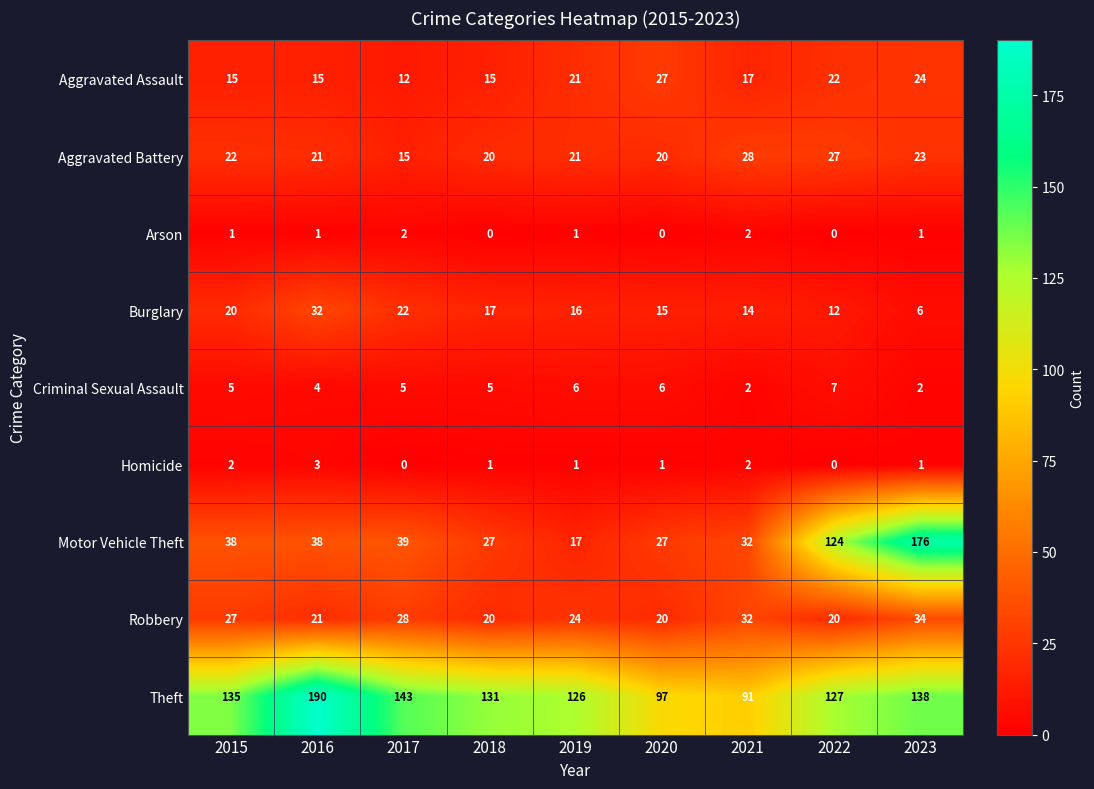

Is it true that Aggravated Battery equals 27 at 2022?

True